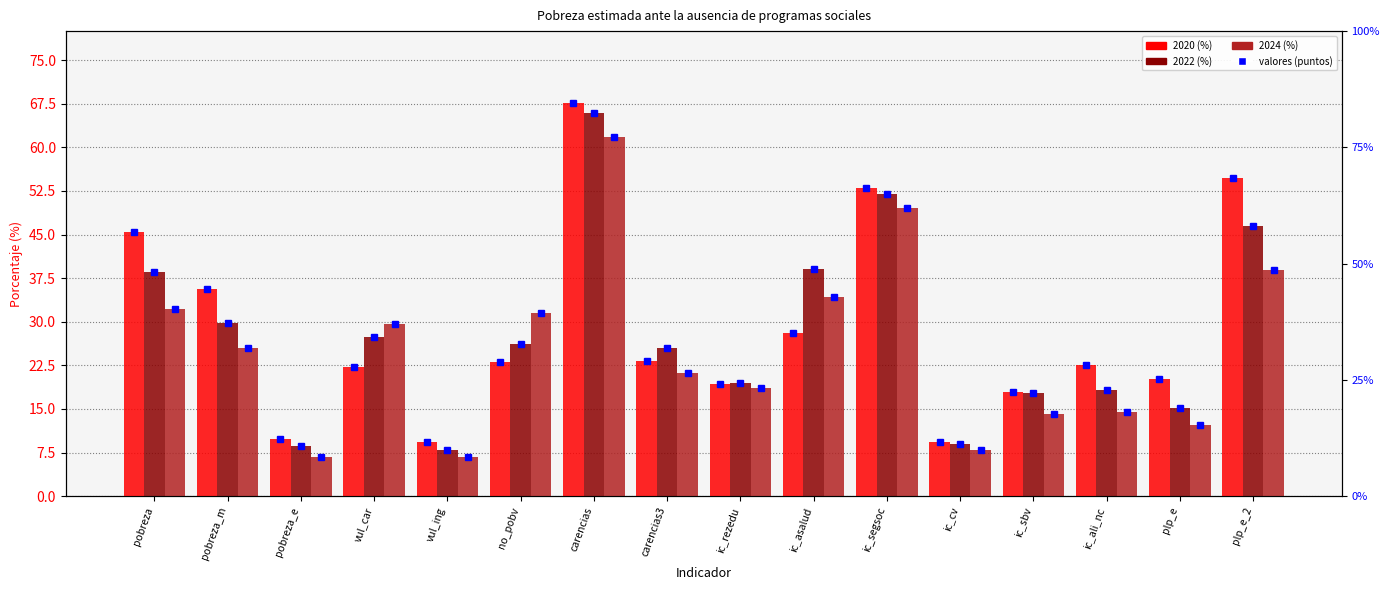

The value of 2024 at pobreza is 14.7. True or false?

False